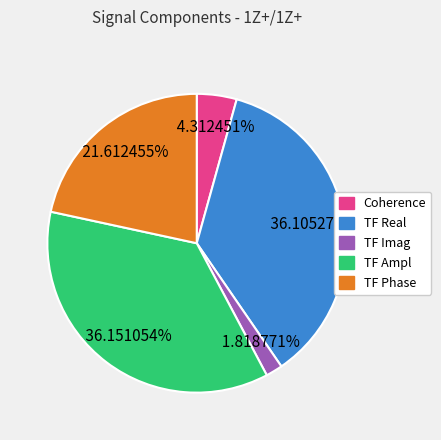

Does any single category account for the majority?

No